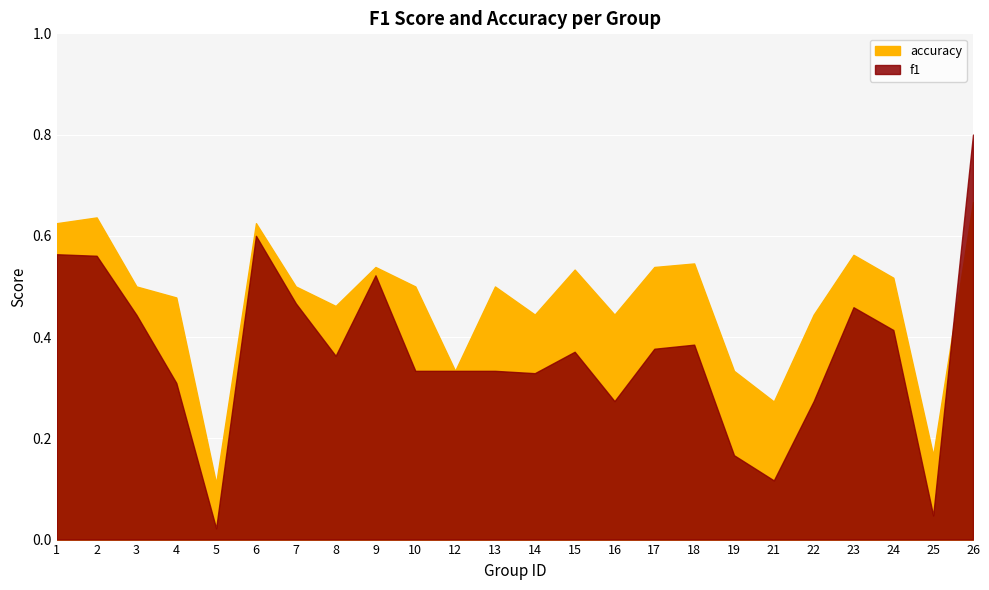

At which category does the chart reach its minimum across all series?

5